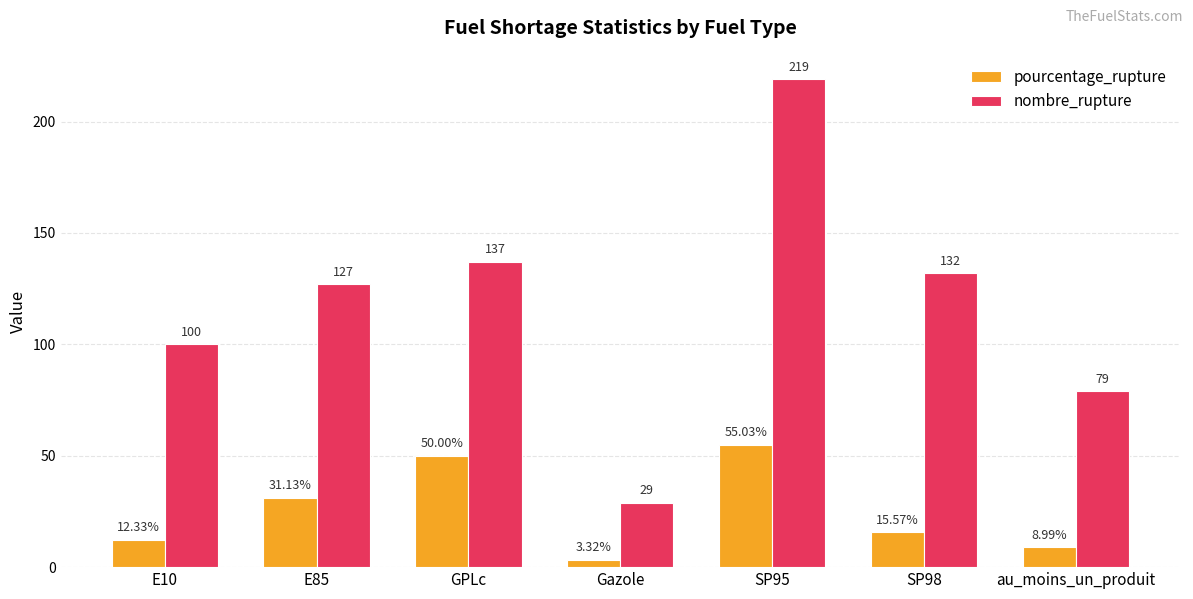

What is the total value across all series at Gazole?

32.3